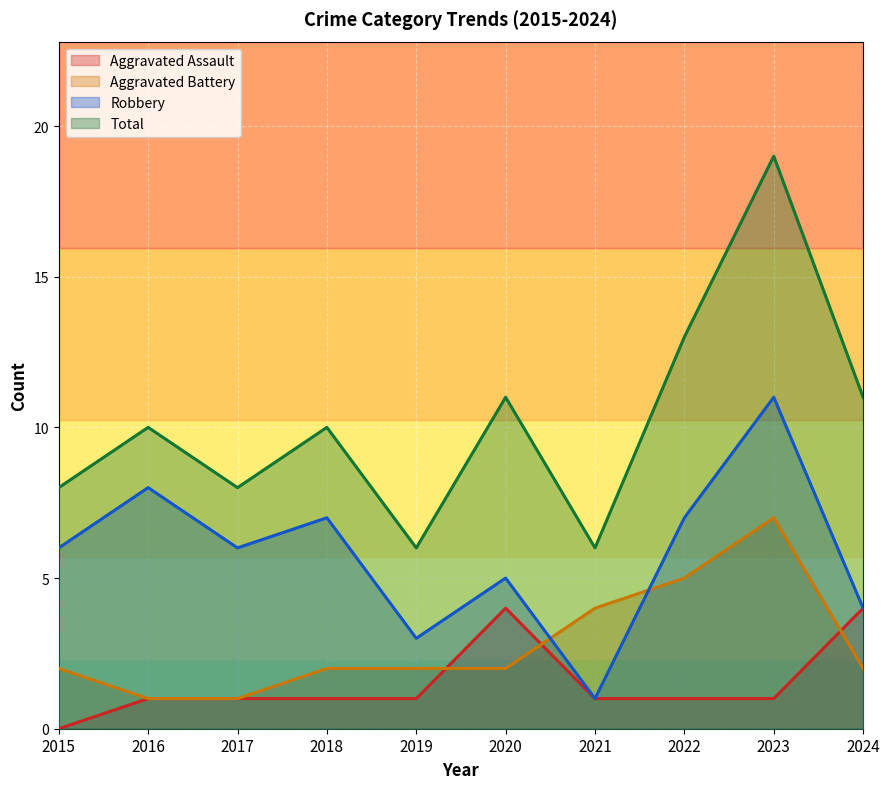

List the series in order of their peak value, lowest first.

Aggravated Assault, Aggravated Battery, Robbery, Total